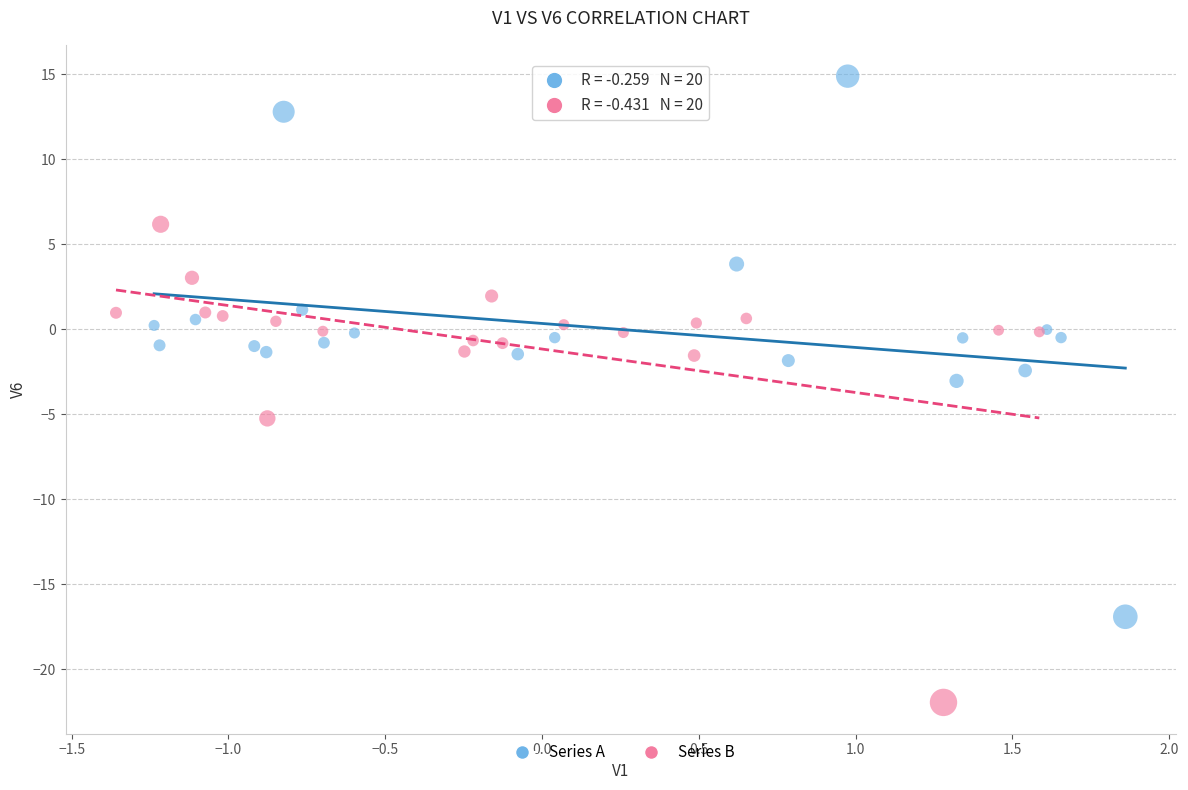

Which series contains the lowest Y value?

Series B